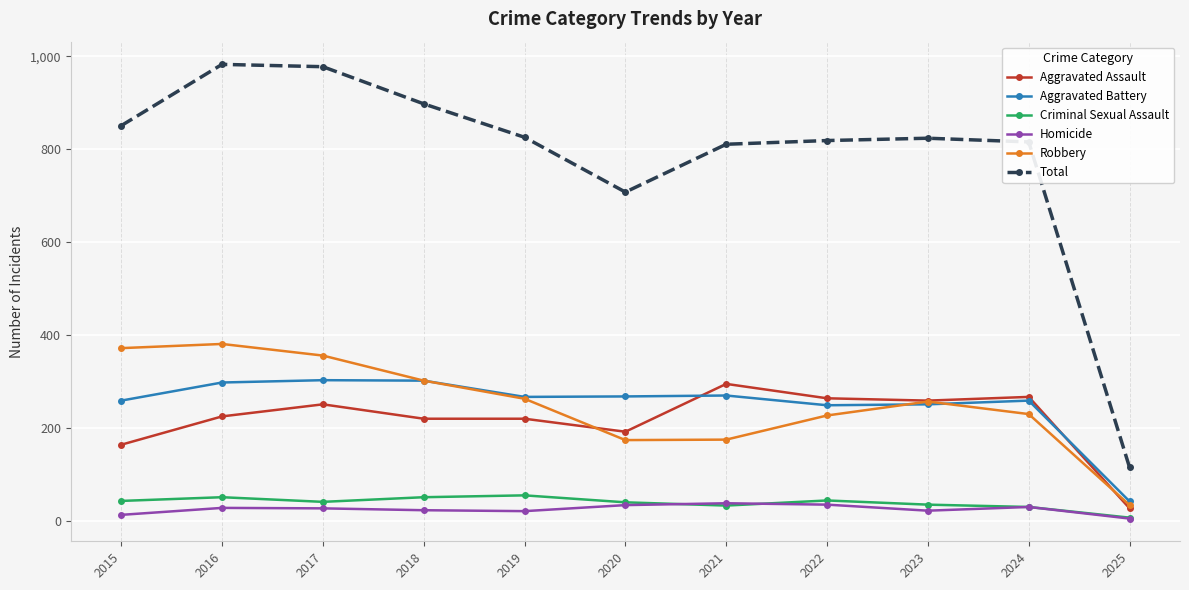

What is the spread (max minus min) of values at 2016?

955